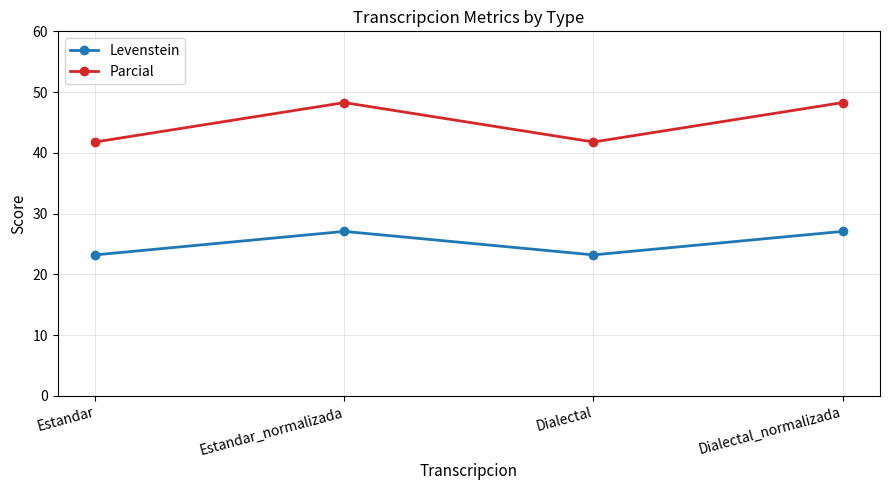

Where does the Levenstein series first go above 27?

Estandar_normalizada